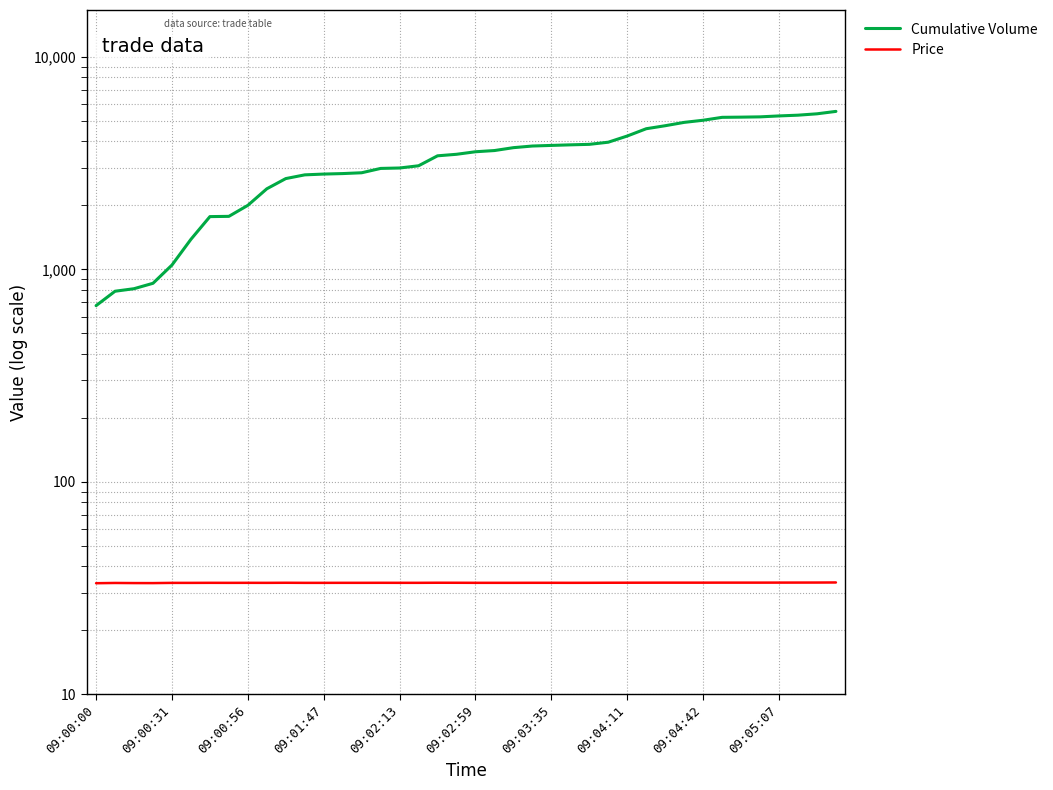

At which label does Cumulative Volume first exceed 3576?

21